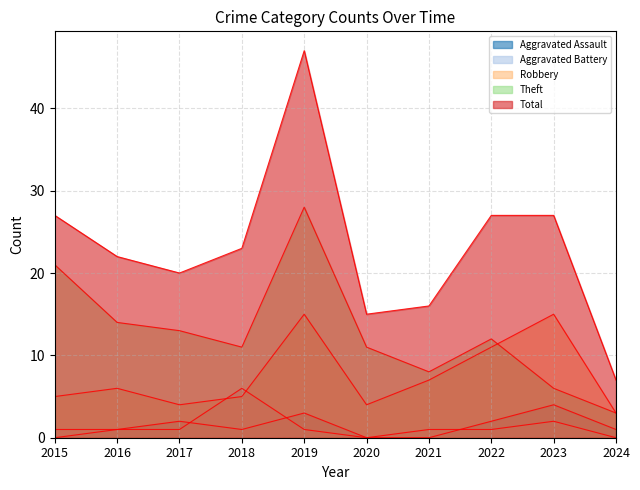

What is the value of the Theft point at the 7th from the left?

8